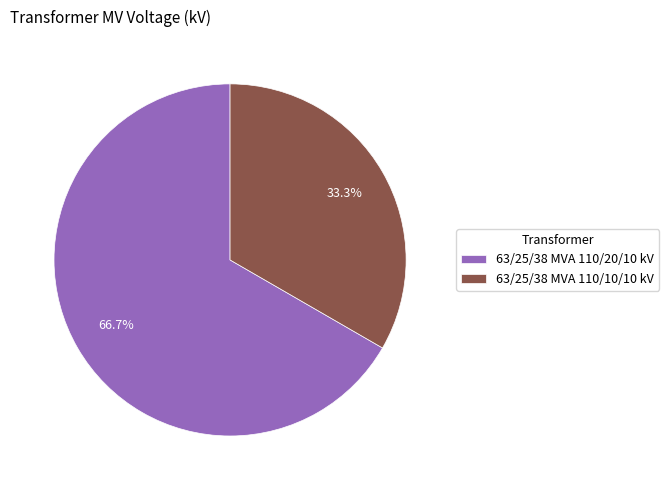

True or false: 63/25/38 MVA 110/10/10 kV accounts for 23% of the total.

False